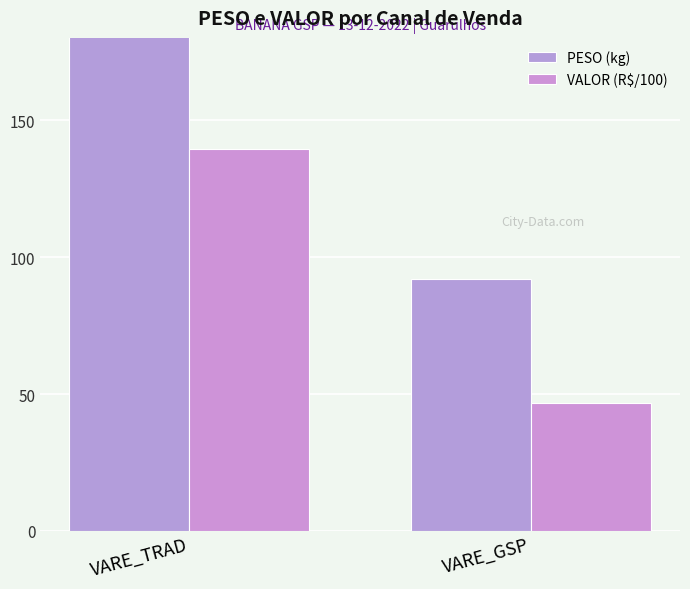

What is the greatest value displayed?

377.9